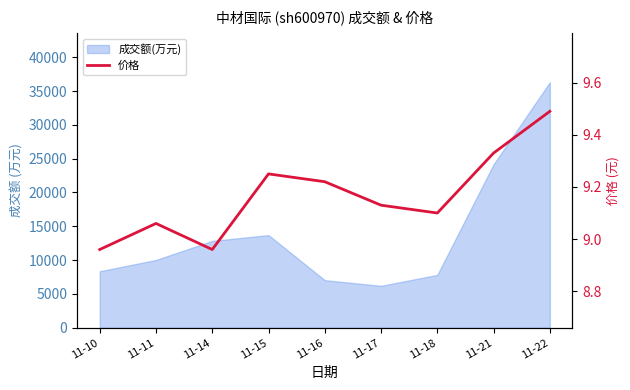

Where is the first local maximum?

11-11